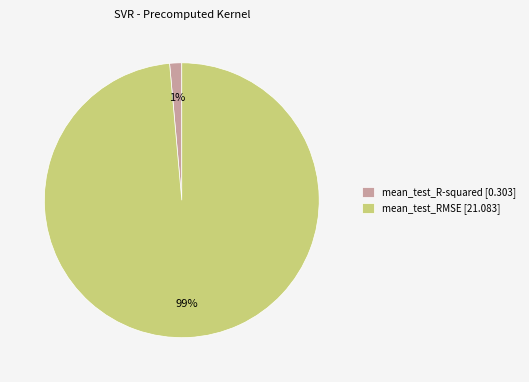

Does mean_test_R-squared account for over 50% of the chart?

No